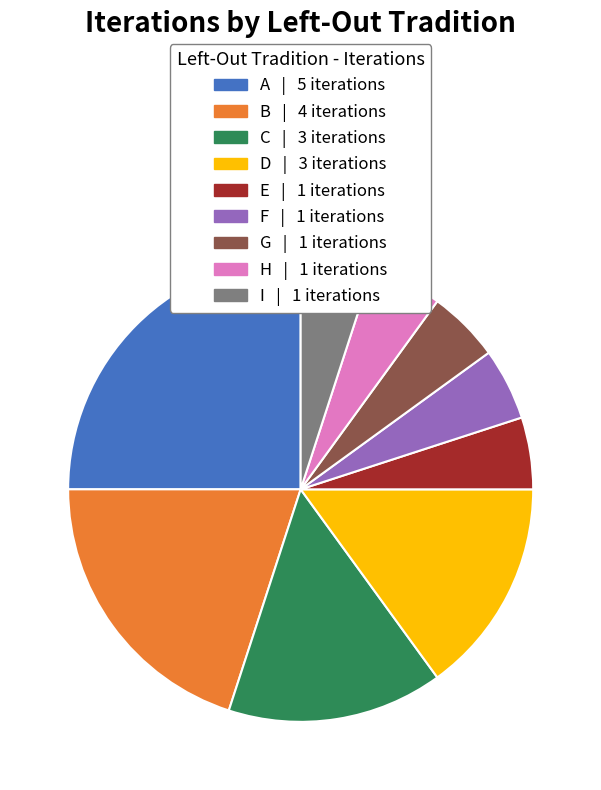

Is the sum of A | 5 iterations and G | 1 iterations greater than half?

No